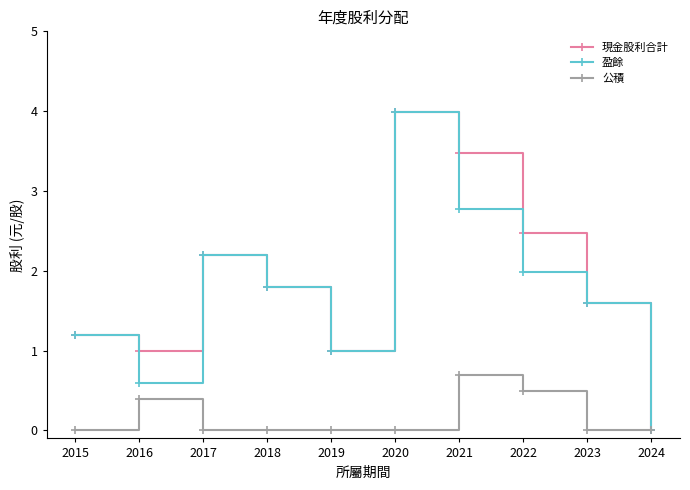

What are all the series names shown in the legend?

現金股利合計, 盈餘, 公積